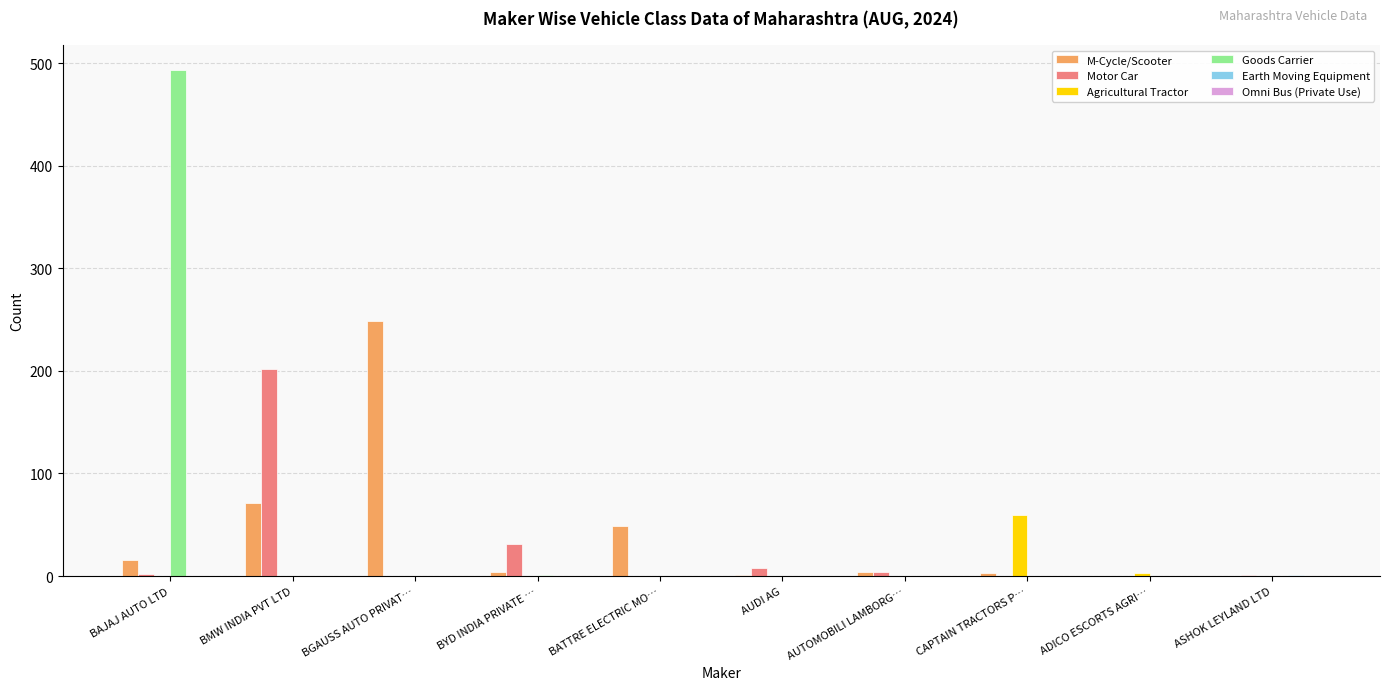

At which category is the sum across all series the highest?

BAJAJ AUTO LTD